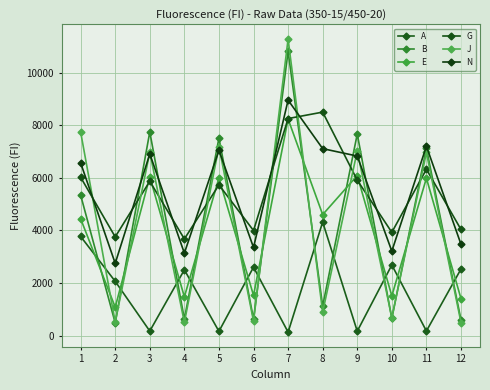

What is the spread (max minus min) of values at 8?

7613